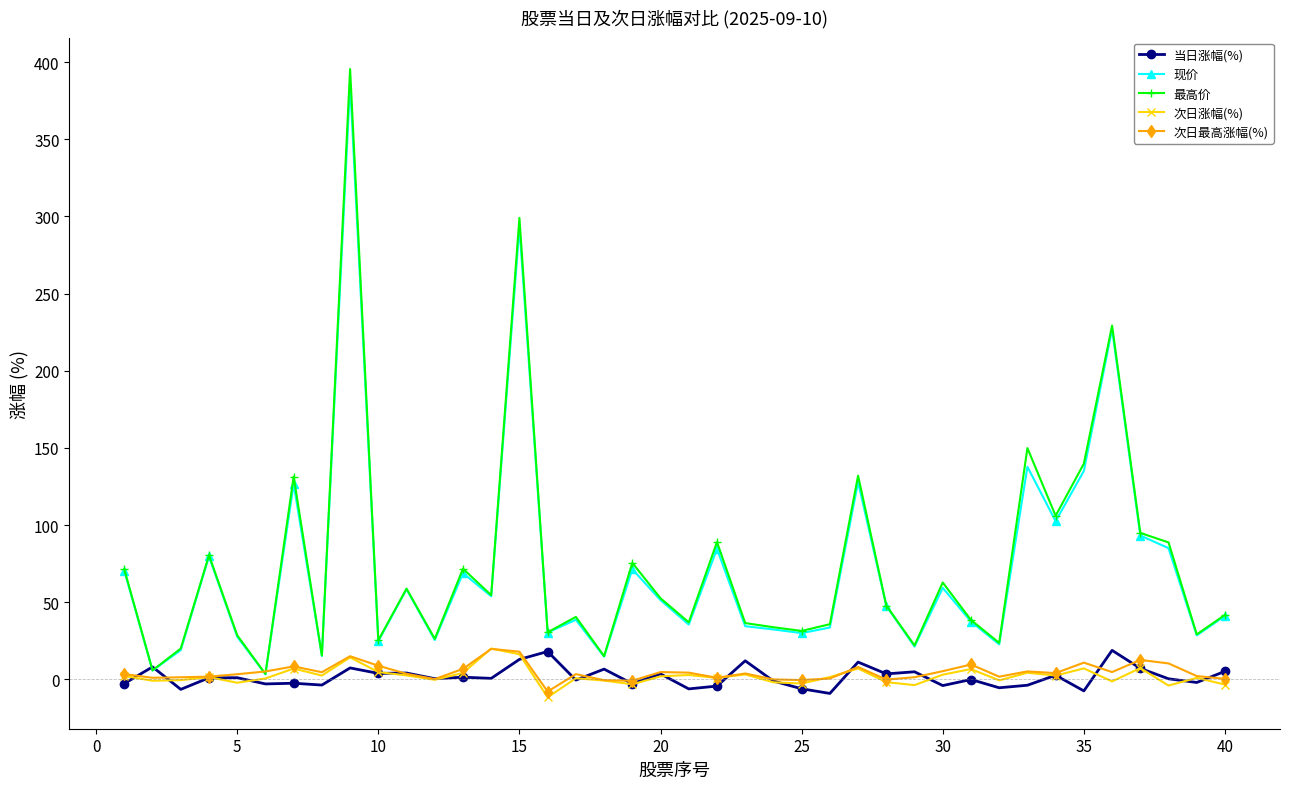

At how many categories does at least one series exceed 214?

3